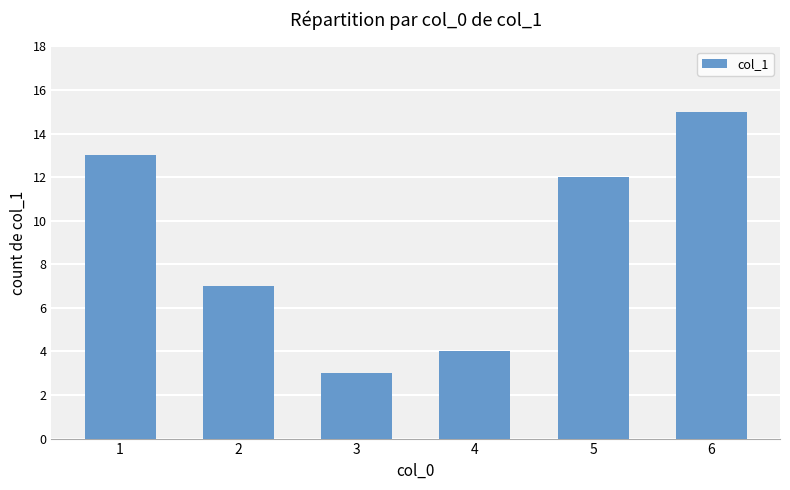

What is the greatest value displayed?

15